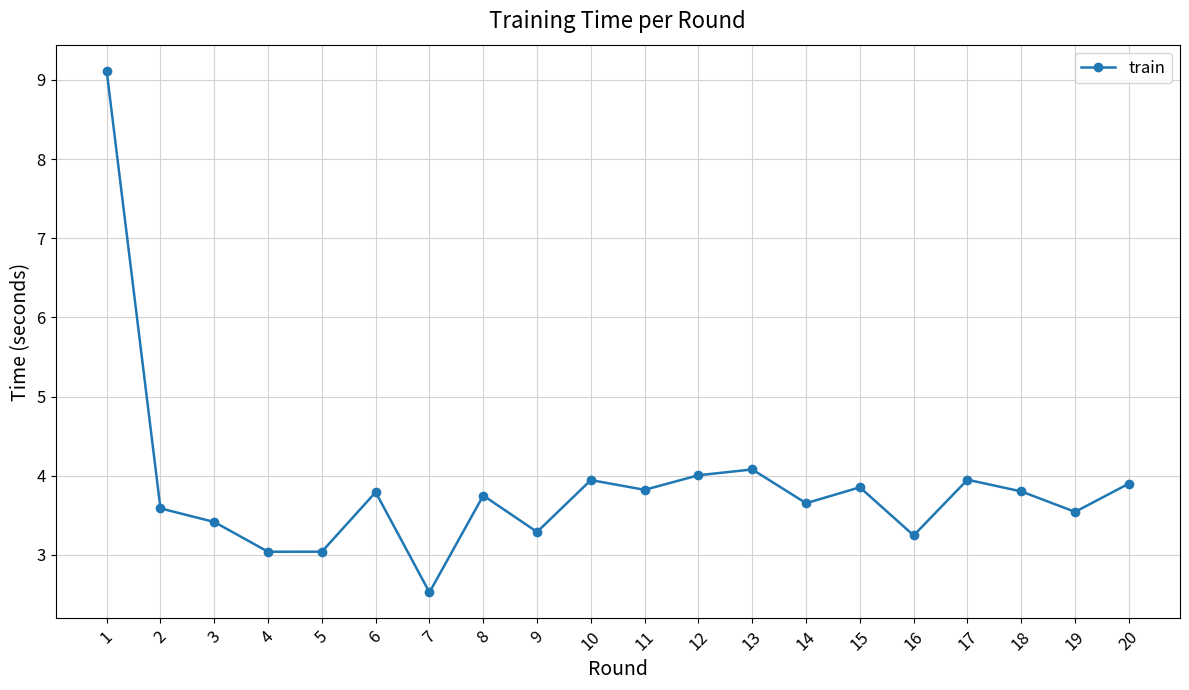

What is the greatest value displayed?

9.1